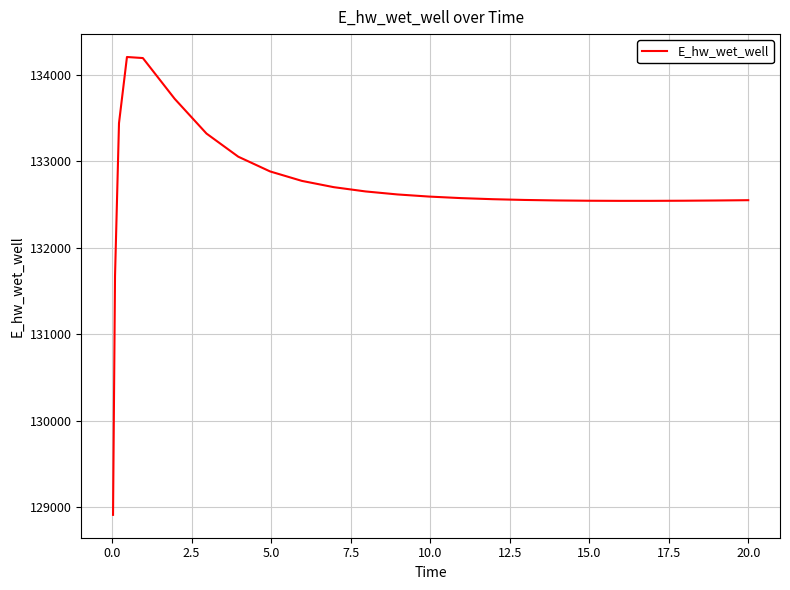

What is the greatest value displayed?

134205.3